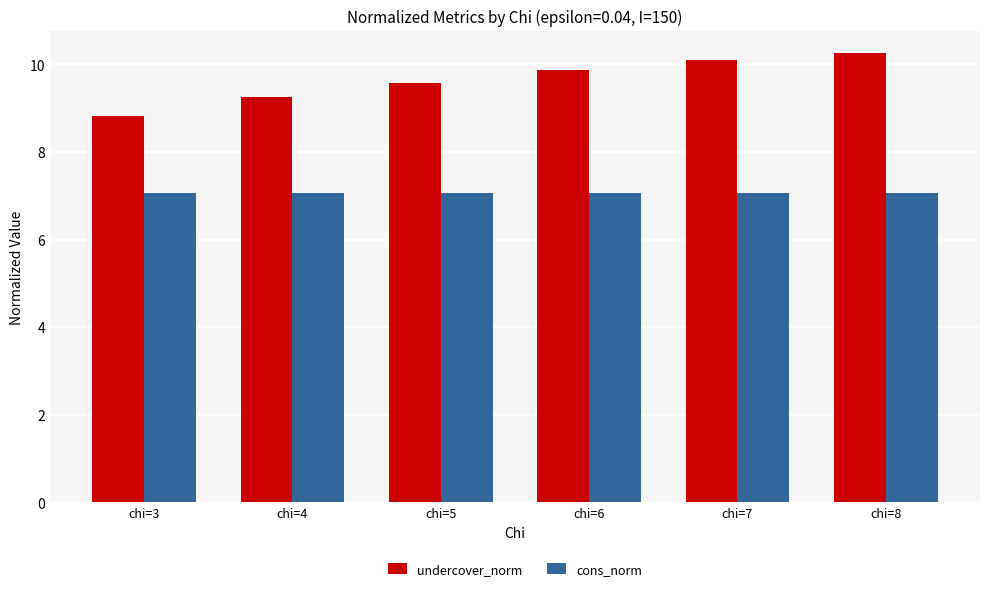

Reading left to right, transcribe all the data shown in this chart.

undercover_norm: chi=3=8.8	chi=4=9.3	chi=5=9.6	chi=6=9.9	chi=7=10.1	chi=8=10.3
cons_norm: chi=3=7.1	chi=4=7.1	chi=5=7.1	chi=6=7.1	chi=7=7.1	chi=8=7.1